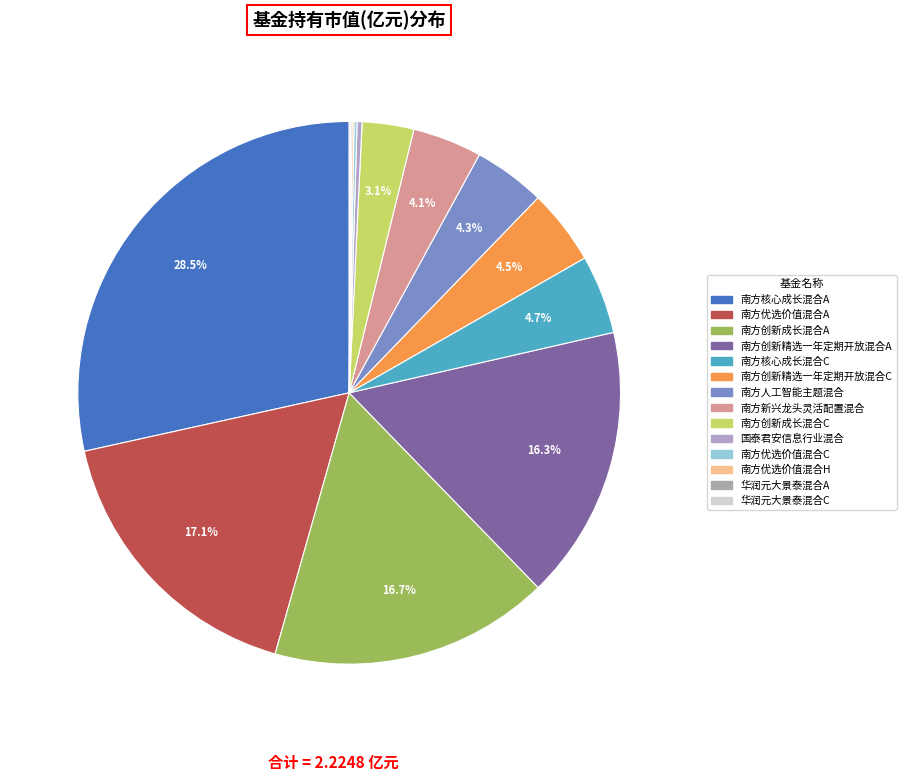

The 国泰君安信息行业混合 slice represents 0% of the pie. True or false?

True